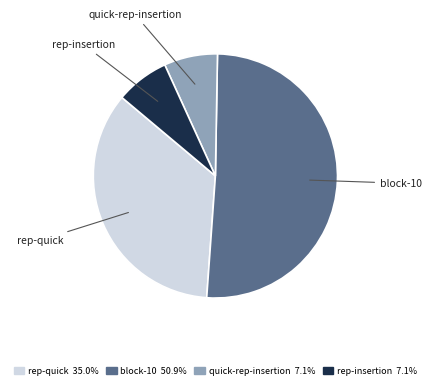

How many slices are in this pie chart?

4